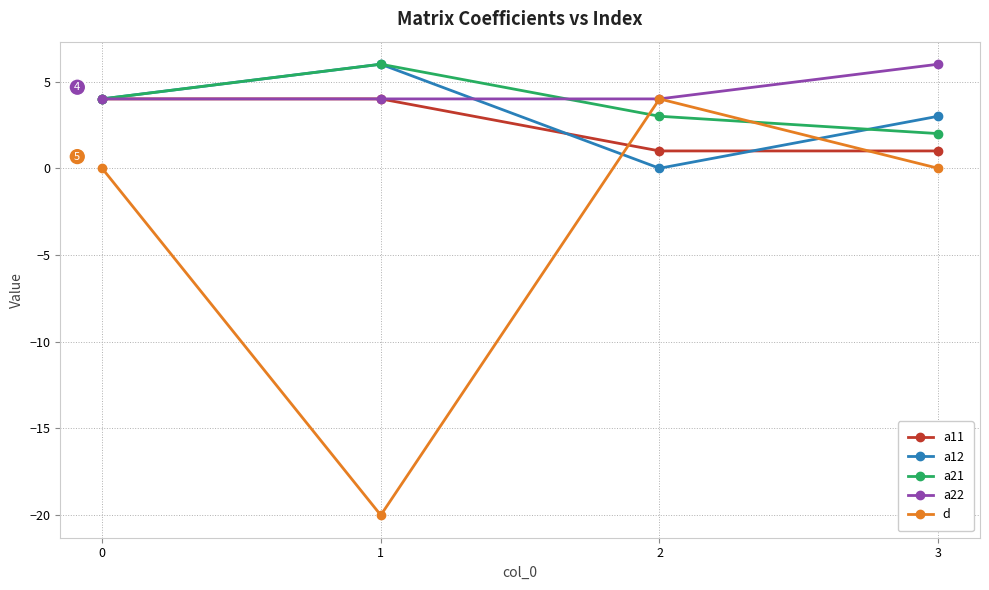

What is the spread (max minus min) of values at 1?

26